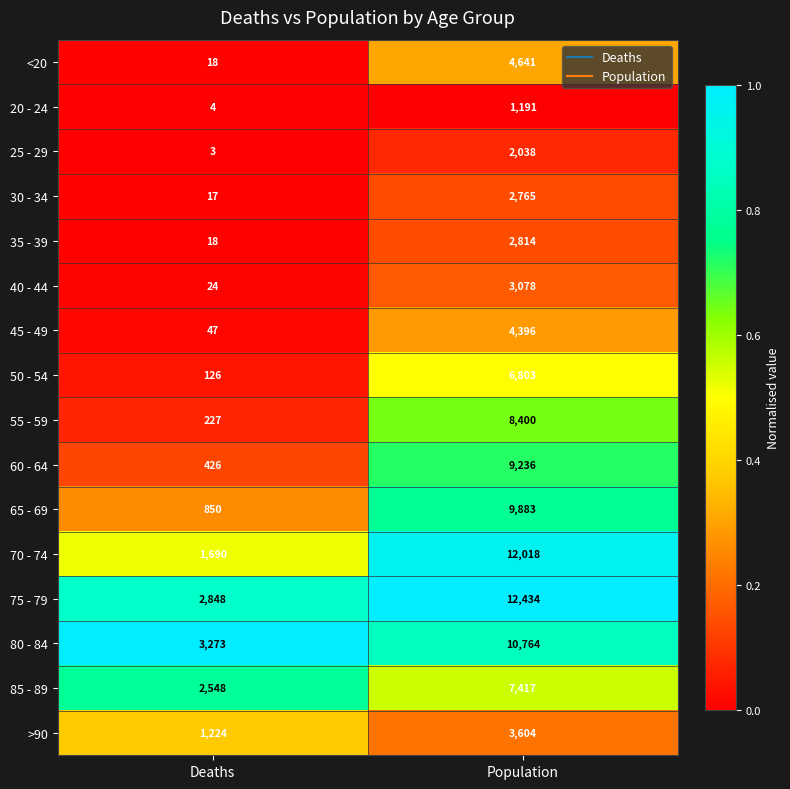

Is it true that 65 - 69 equals 850 at Deaths?

True